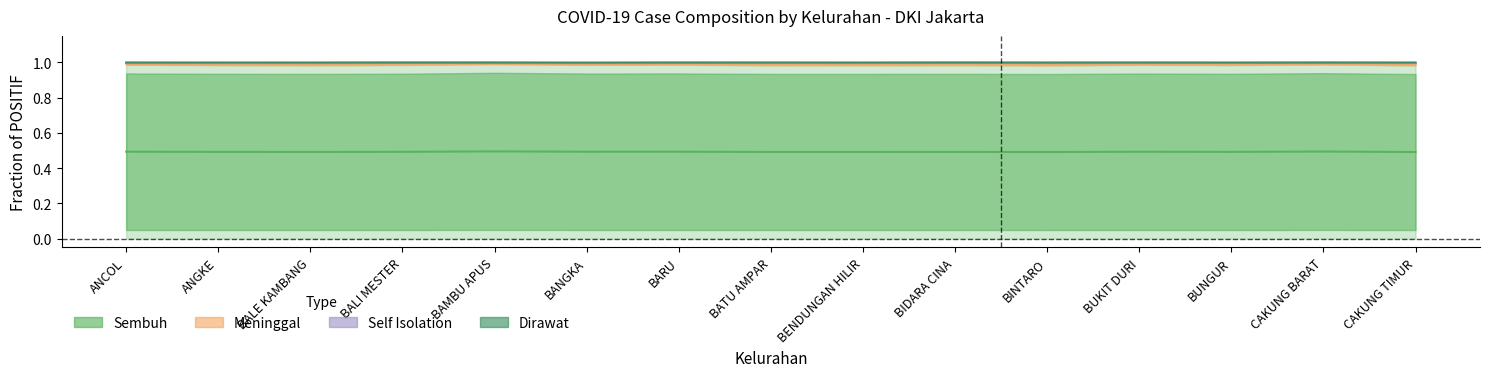

Reading right to left, extract all data points from this chart.

Sembuh: 0.5	0.5	0.5	0.5	0.5	0.5	0.5	0.5	0.5	0.5	0.5	0.5	0.5	0.5	0.5
Meninggal: 1.0	1.0	1.0	1.0	1.0	1.0	1.0	1.0	1.0	1.0	1.0	1.0	1.0	1.0	1.0
Self Isolation: 1.0	1.0	1.0	1.0	1.0	1.0	1.0	1.0	1.0	1.0	1.0	1.0	1.0	1.0	1.0
Dirawat: 1.0	1.0	1.0	1.0	1.0	1.0	1.0	1.0	1.0	1.0	1.0	1.0	1.0	1.0	1.0